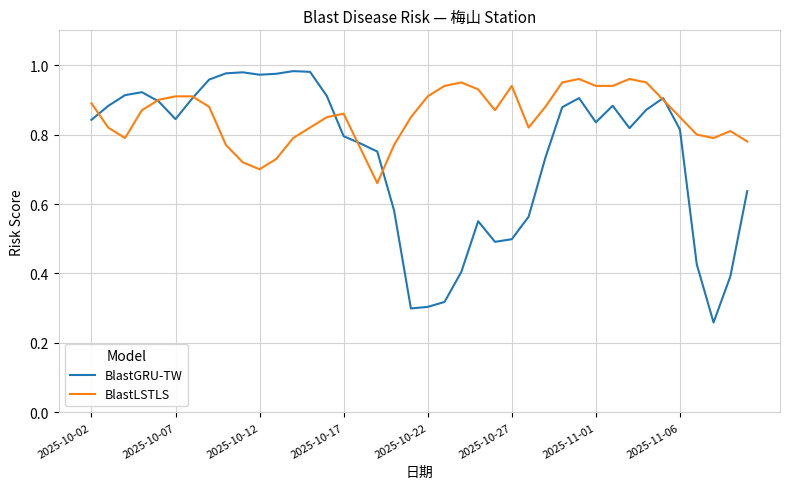

Which series has the largest total across all categories?

BlastLSTLS